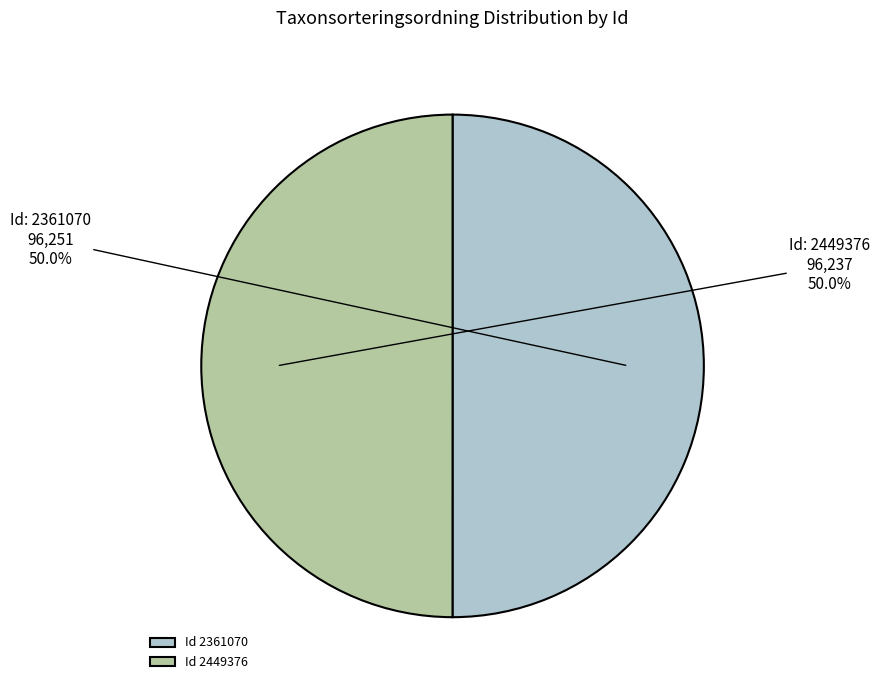

How much of the chart is everything except Id 2361070?

50.0%